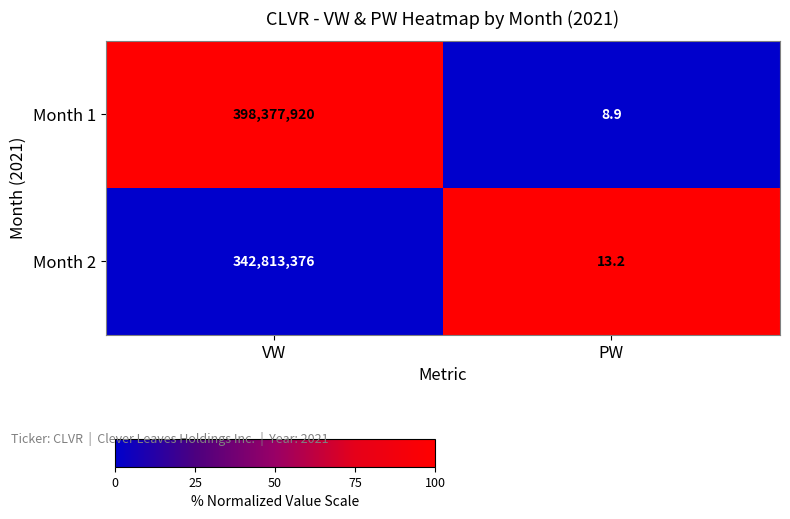

What is the sum of the Month 1 values at PW and VW?

398377928.9